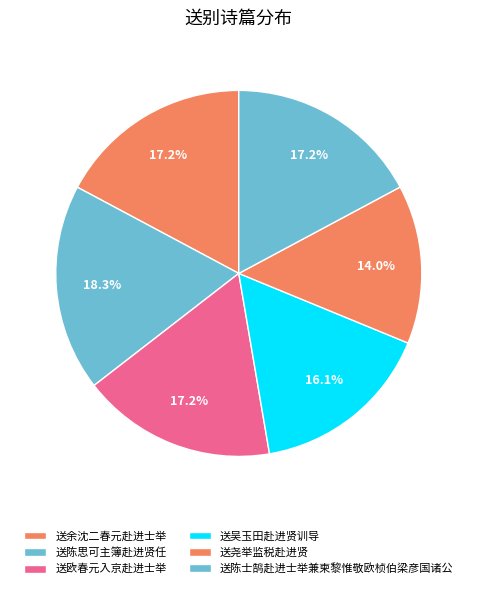

Approximately how many times larger is the value at 送陈士鹄赴进士举兼柬黎惟敬欧桢伯梁彦国诸公 compared to 送欧春元入京赴进士举?

1.0